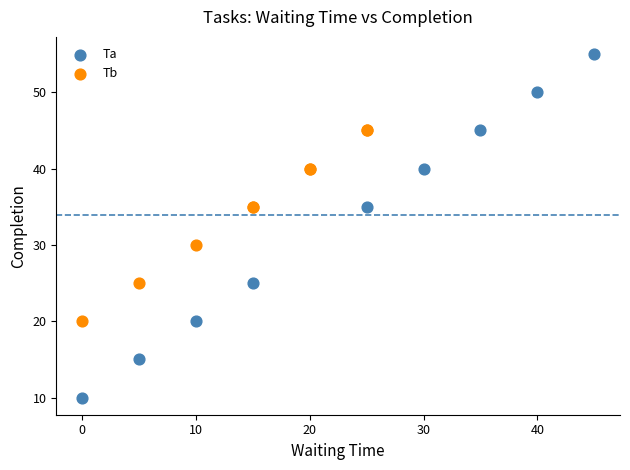

Which series has the widest spread of Y values?

Ta